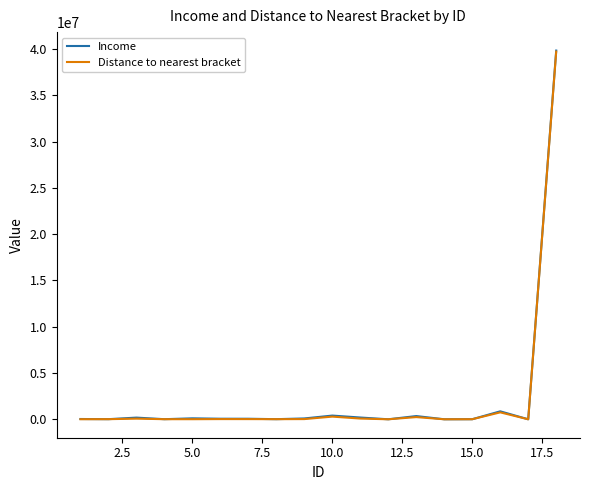

Which series has the widest spread of values?

Income